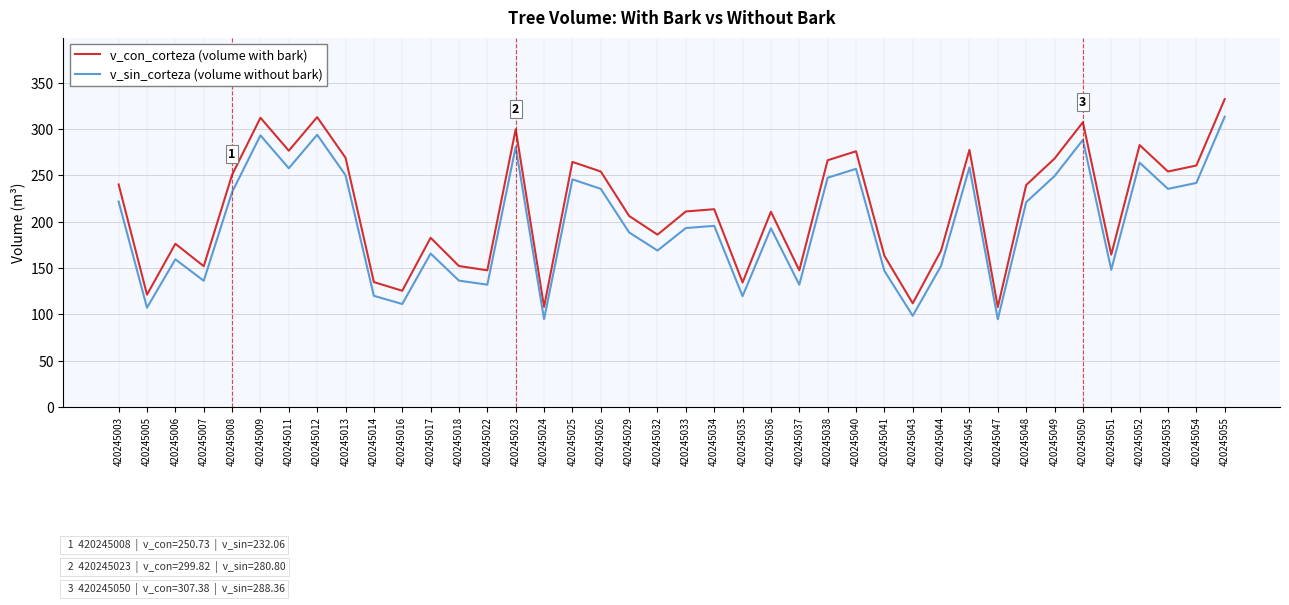

What is the difference between the v_con_corteza (volume with bark) values at 420245050 and 420245036?

96.5